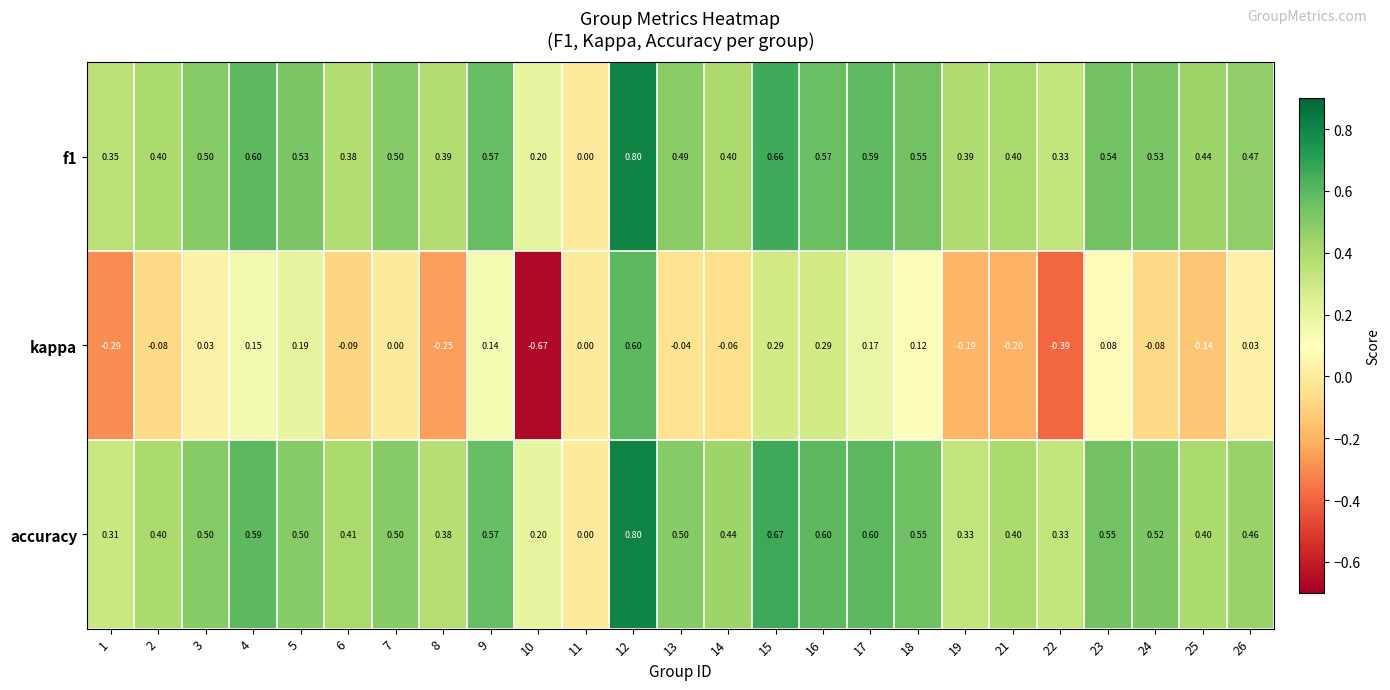

Which series changed the most between 10 and 17?

kappa